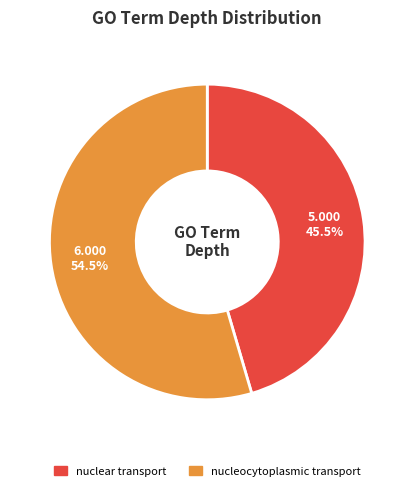

Count the number of slices in the pie.

2